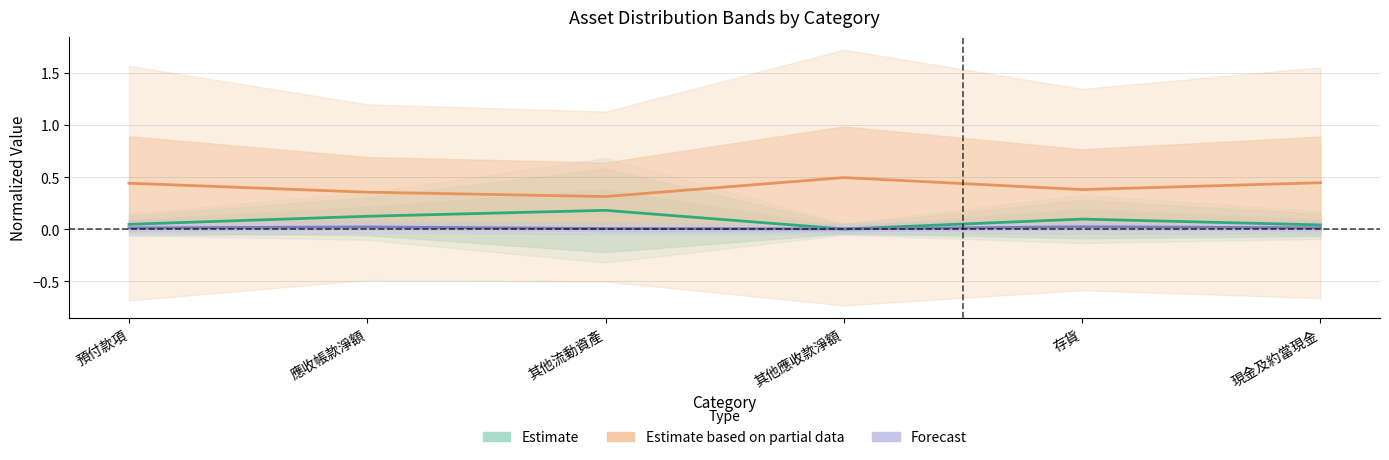

List the series in order of their overall mean, lowest first.

Forecast (1218, 1219), Estimate (1210, 1215), Estimate based on partial data (1216, 1217)